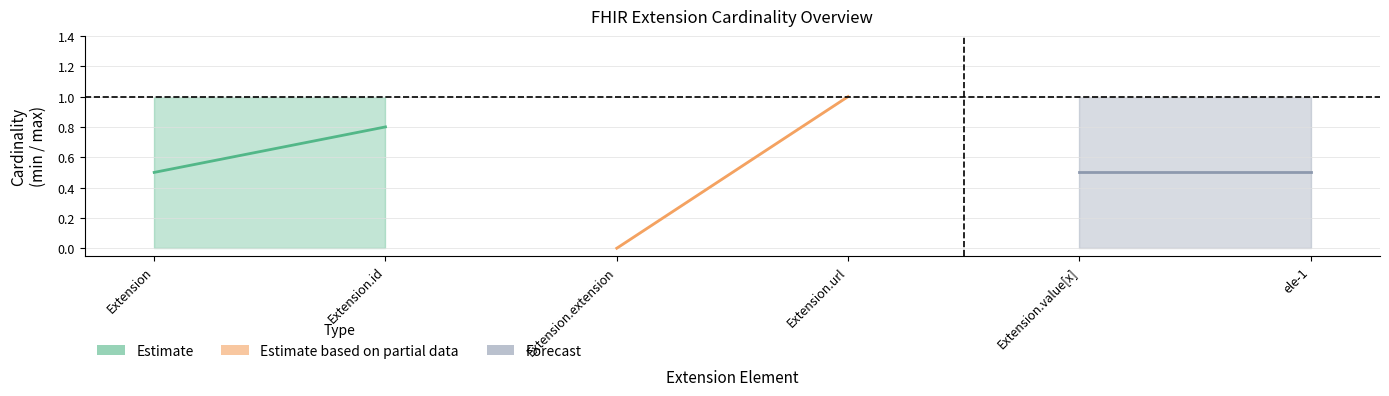

What is the difference between the Estimate values at Extension and Extension.id?

0.3